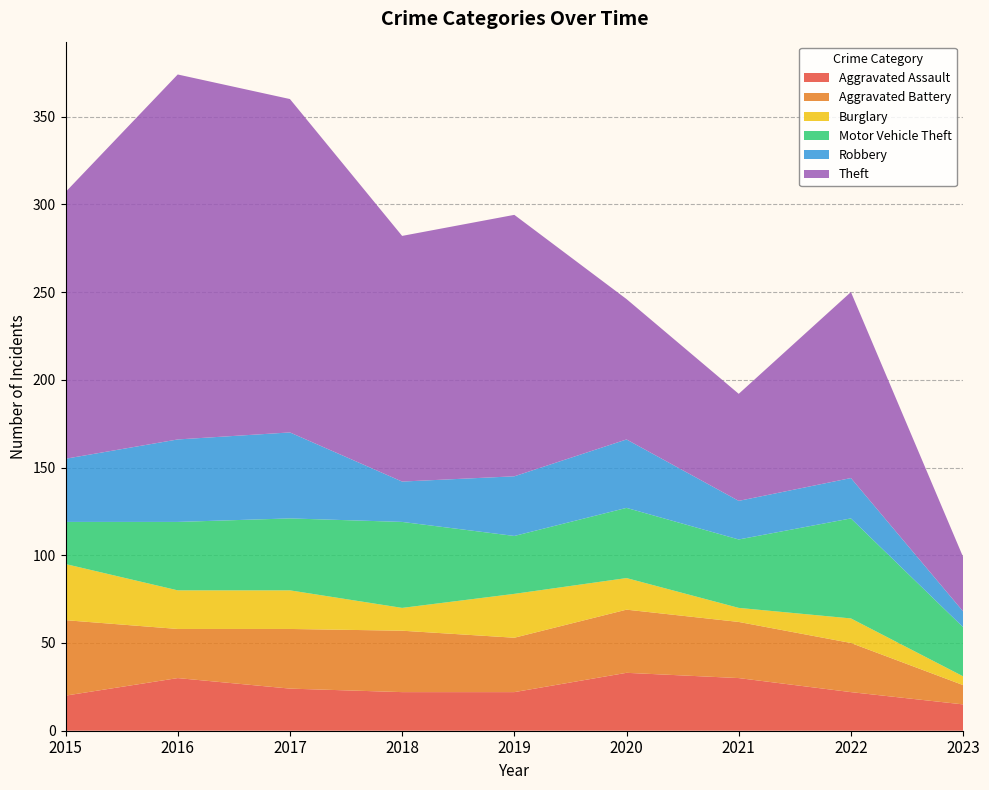

Reading left to right, extract all data points from this chart.

Aggravated Assault: 2015=20	2016=30	2017=24	2018=22	2019=22	2020=33	2021=30	2022=22	2023=15
Aggravated Battery: 2015=43	2016=28	2017=34	2018=35	2019=31	2020=36	2021=32	2022=28	2023=11
Burglary: 2015=32	2016=22	2017=22	2018=13	2019=25	2020=18	2021=8	2022=14	2023=5
Motor Vehicle Theft: 2015=24	2016=39	2017=41	2018=49	2019=33	2020=40	2021=39	2022=57	2023=28
Robbery: 2015=36	2016=47	2017=49	2018=23	2019=34	2020=39	2021=22	2022=23	2023=9
Theft: 2015=152	2016=208	2017=190	2018=140	2019=149	2020=80	2021=61	2022=106	2023=31